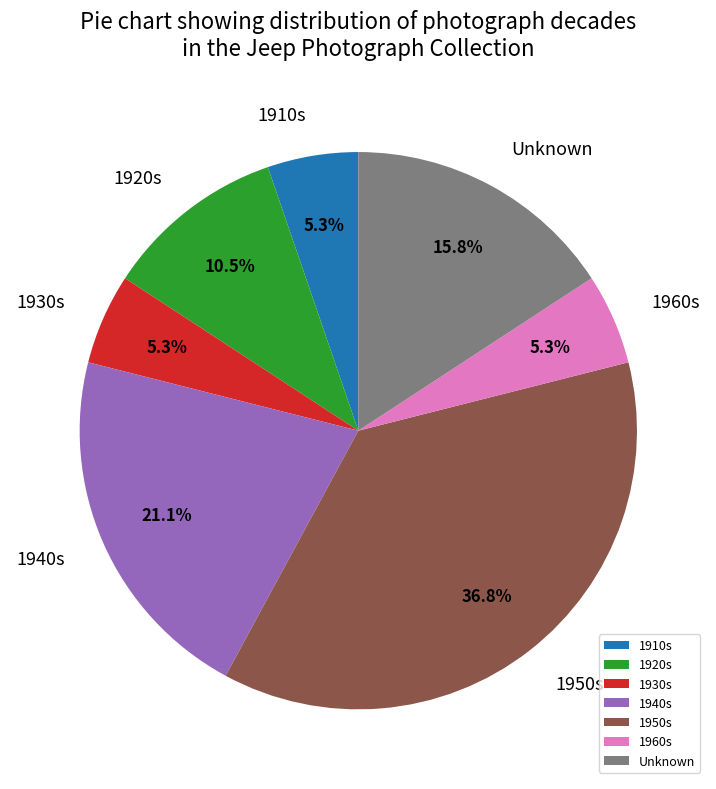

Which slice is the largest?

1950s